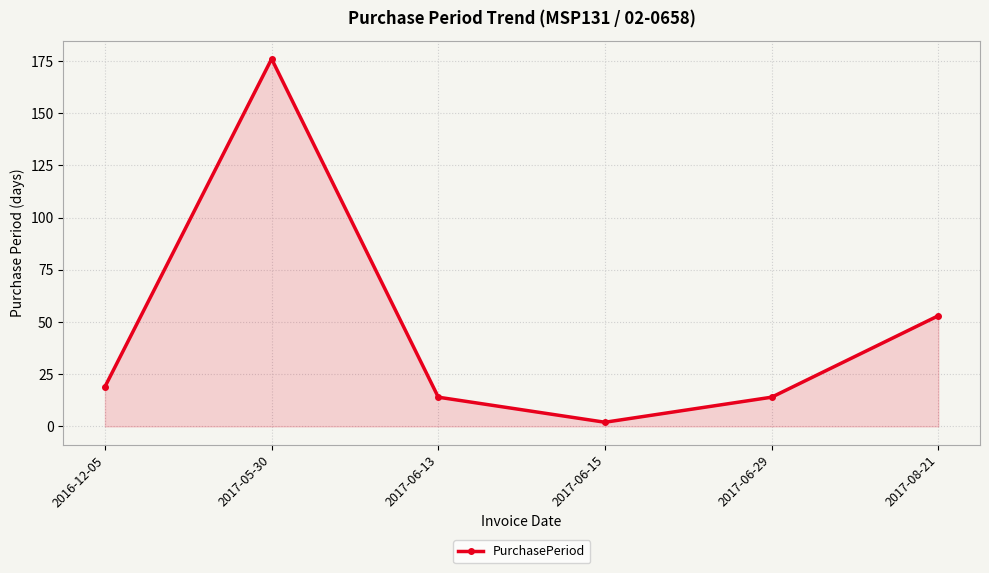

Which label corresponds to the smallest value in the chart?

2017-06-15